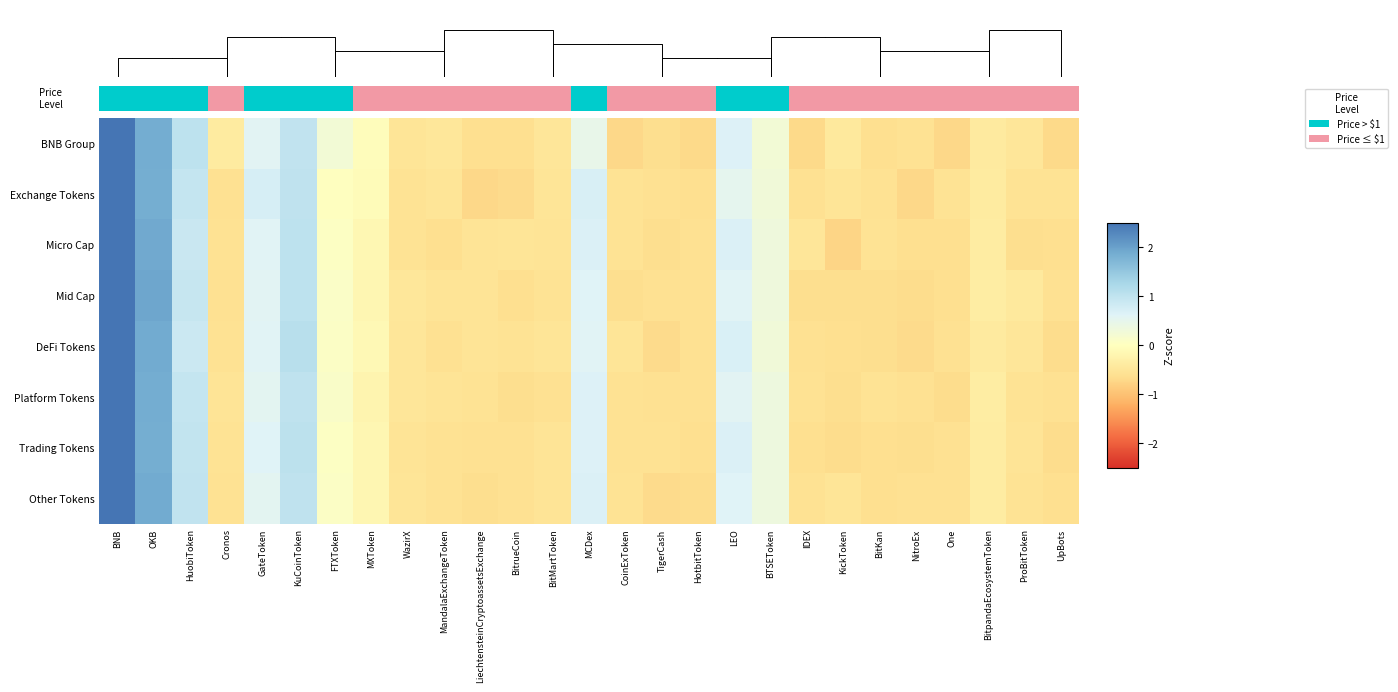

The value of DeFi Tokens at LiechtensteinCryptoassetsExchange is -0.3. True or false?

False